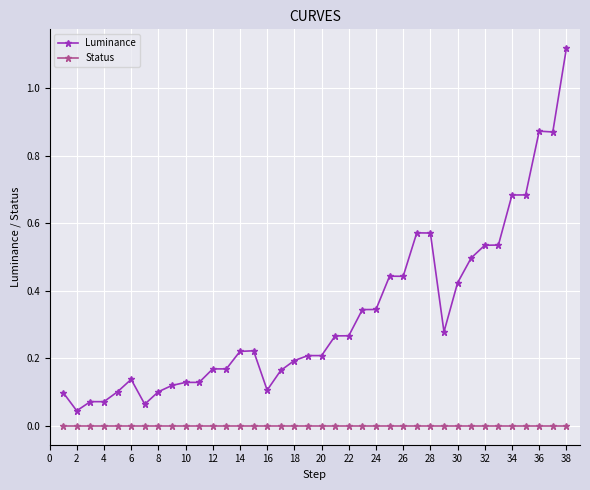

How many lines are shown in the chart?

2